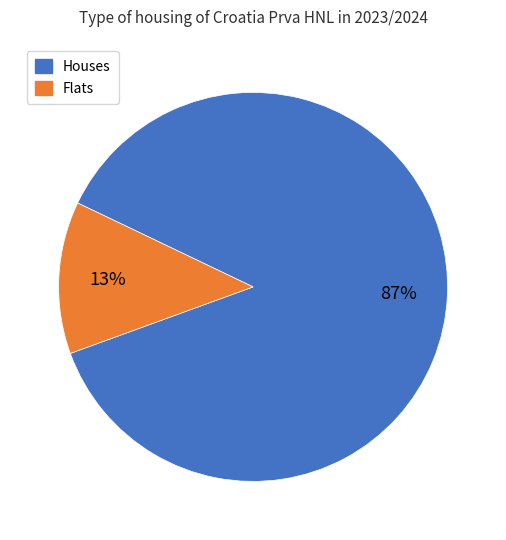

To the nearest percent, what is the average slice percentage?

50%